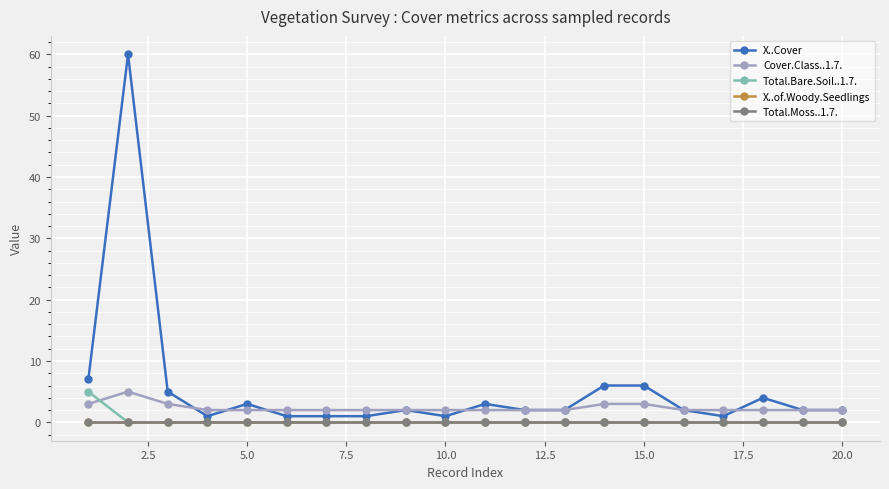

How many lines are shown in the chart?

5